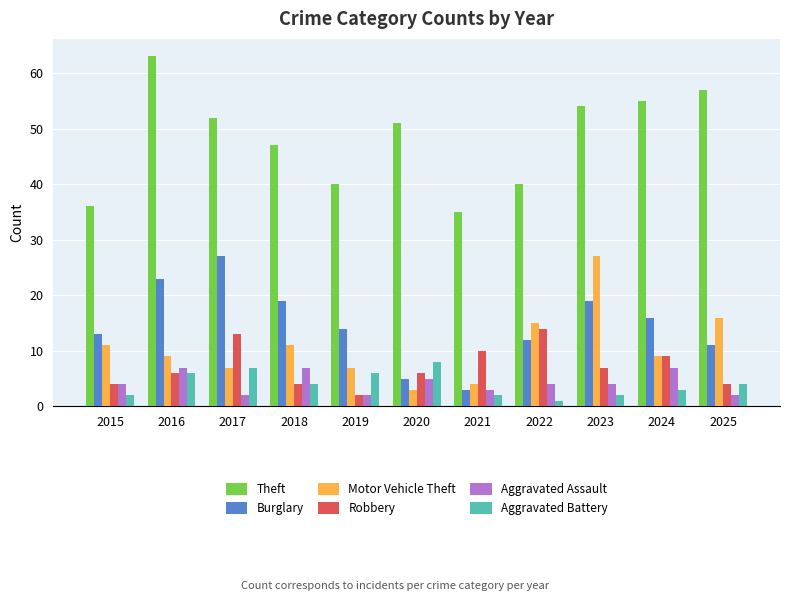

What is the maximum value for Aggravated Battery?

8